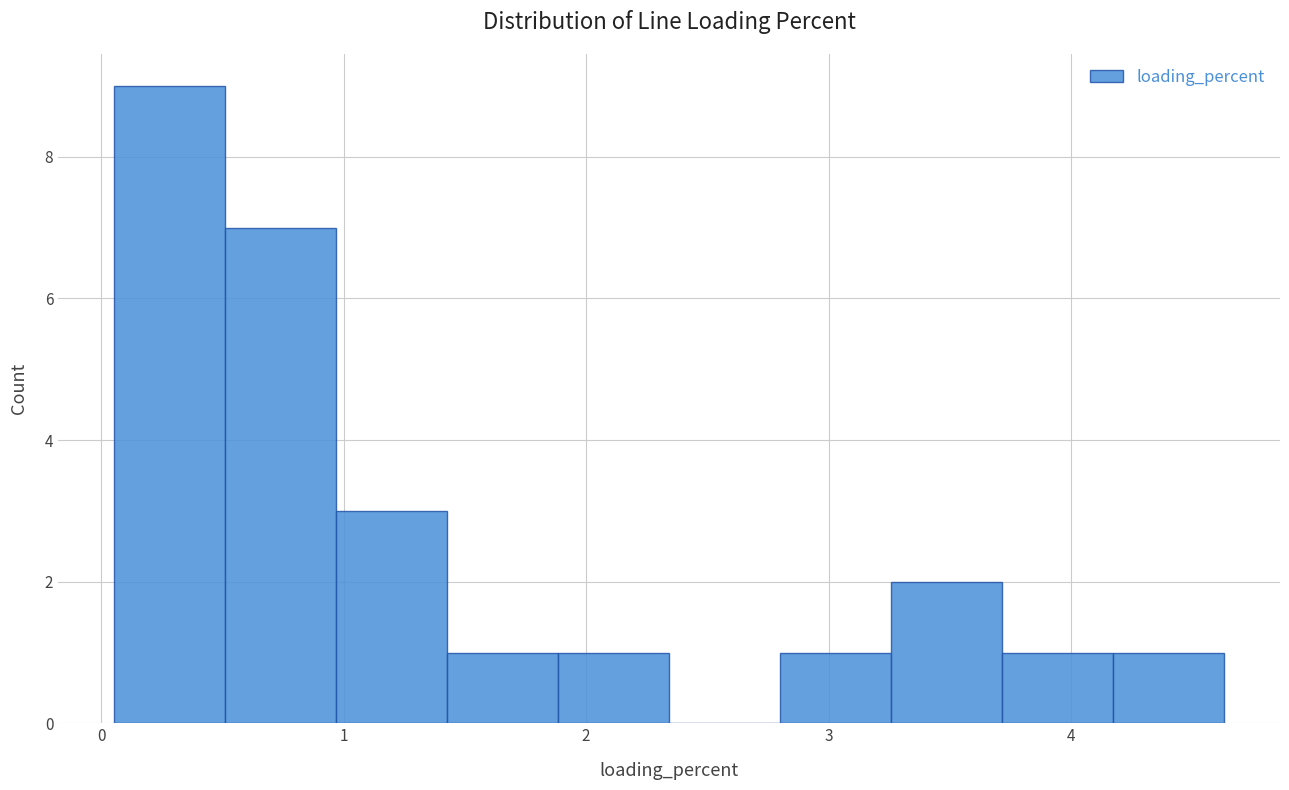

Reading left to right, transcribe this chart: for each bar, give the range it covers on the x-axis and its height. Neither the bar edges nor the heights are printed on the chart, so give them approximately, as read against the axes.

0.1 to 0.5: 9
0.5 to 1.0: 7
1.0 to 1.4: 3
1.4 to 1.9: 1
1.9 to 2.3: 1
2.3 to 2.8: 0
2.8 to 3.3: 1
3.3 to 3.7: 2
3.7 to 4.2: 1
4.2 to 4.6: 1